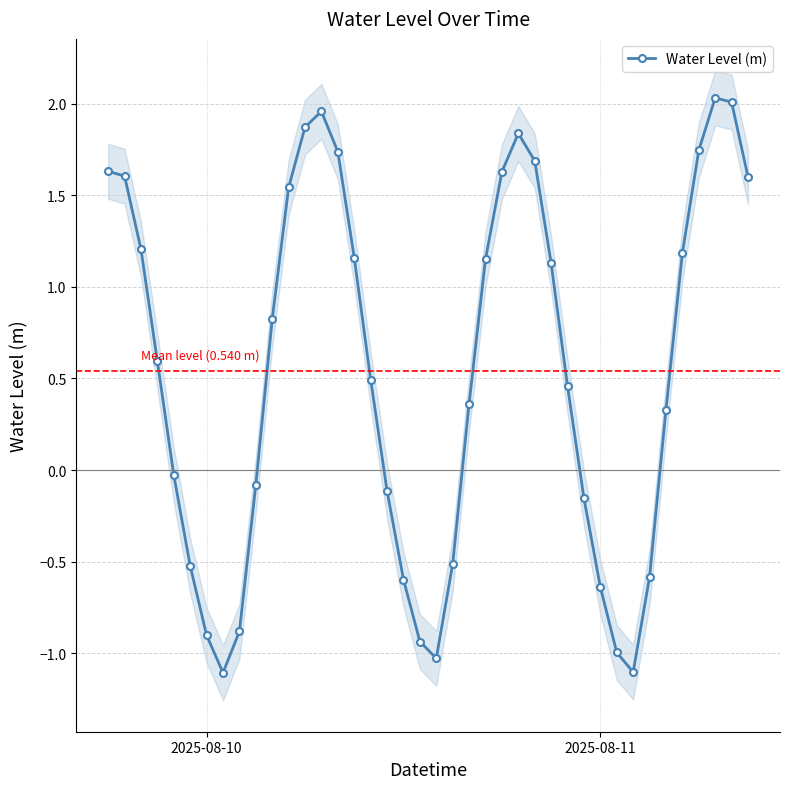

How many interior local valleys (lower than both neighbors) does the data have?

3